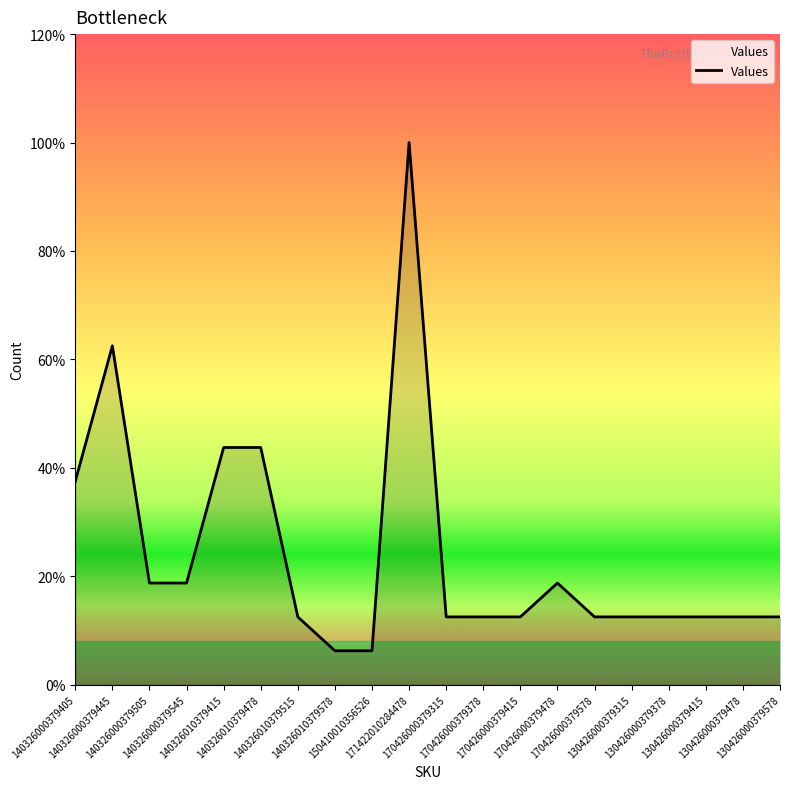

True or false: there are more than 1 points higher than both neighbors.

True